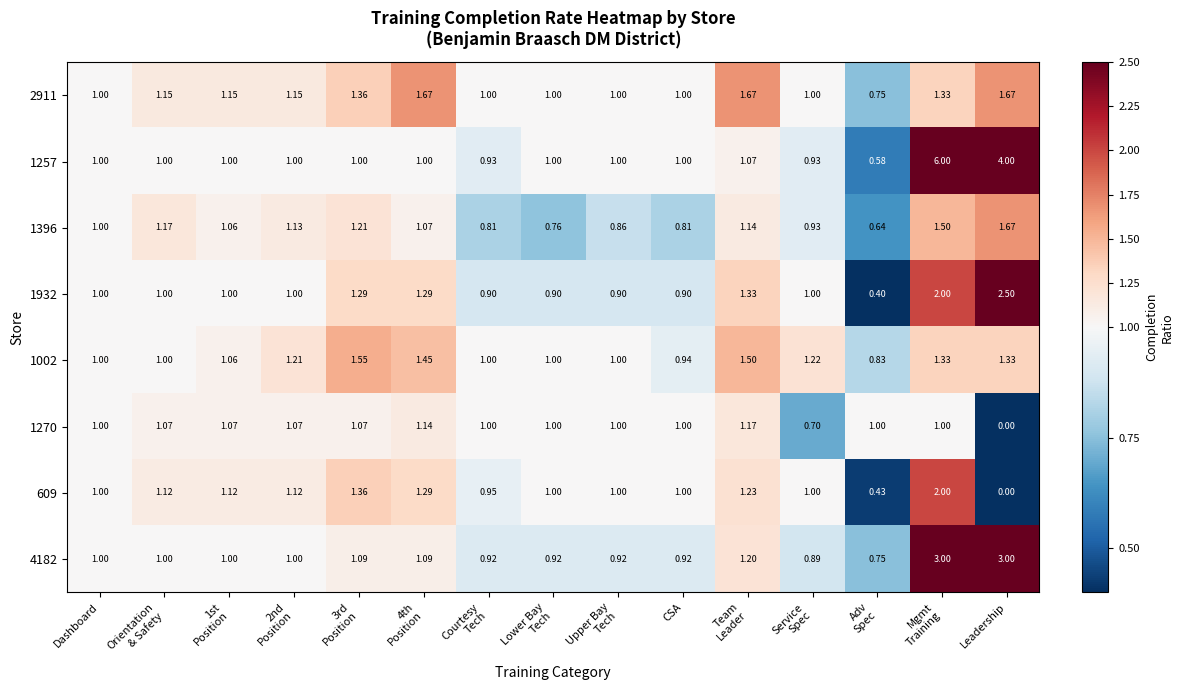

At which category does the chart reach its minimum across all series?

Leadership